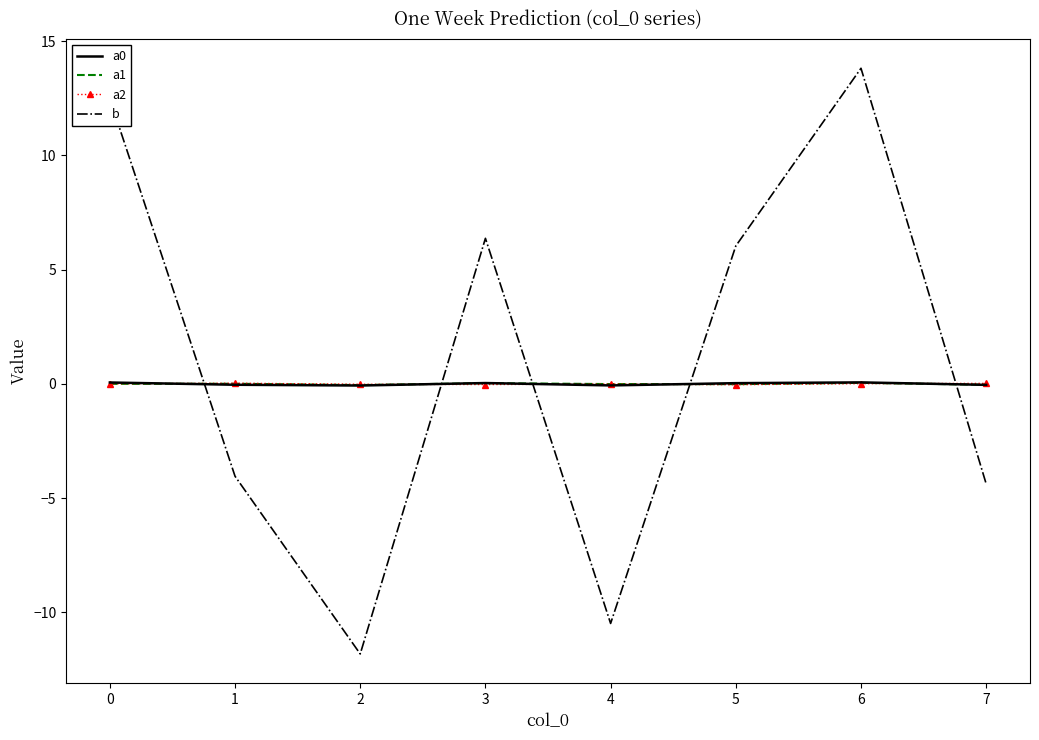

How many times do a0 and a2 cross each other?

5